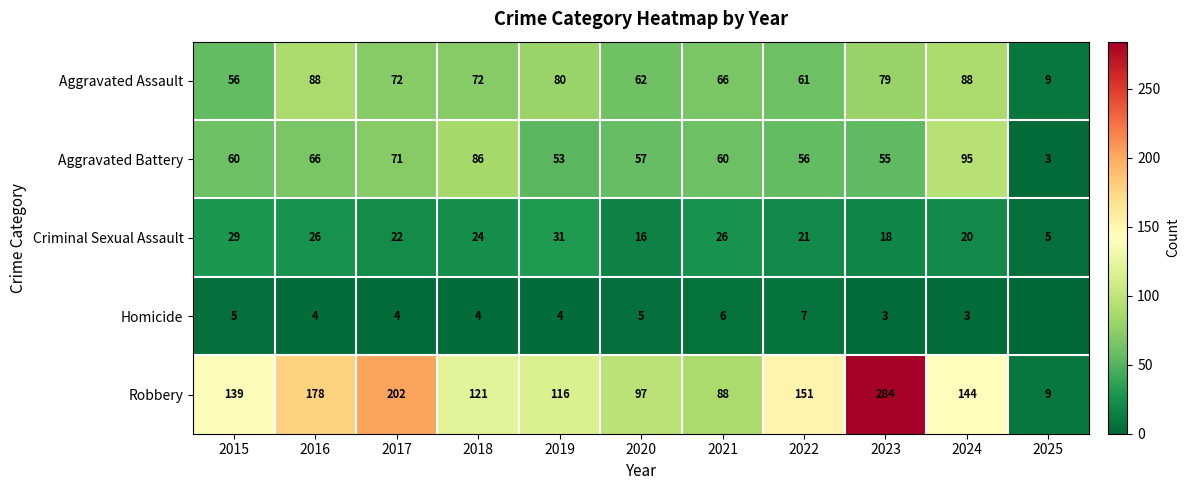

List the labels in order of Robbery value, largest first.

2023, 2017, 2016, 2022, 2024, 2015, 2018, 2019, 2020, 2021, 2025